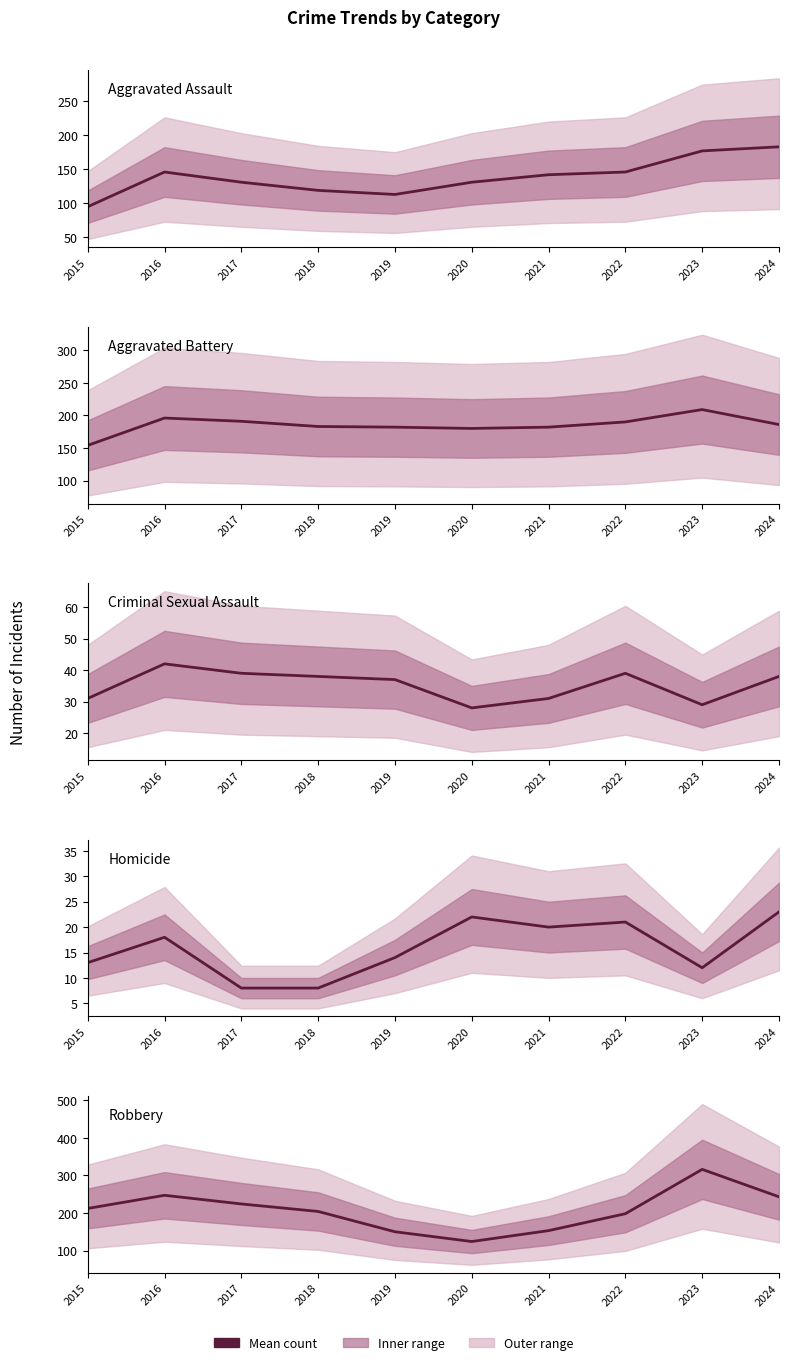

Which series has the widest spread of values?

Robbery